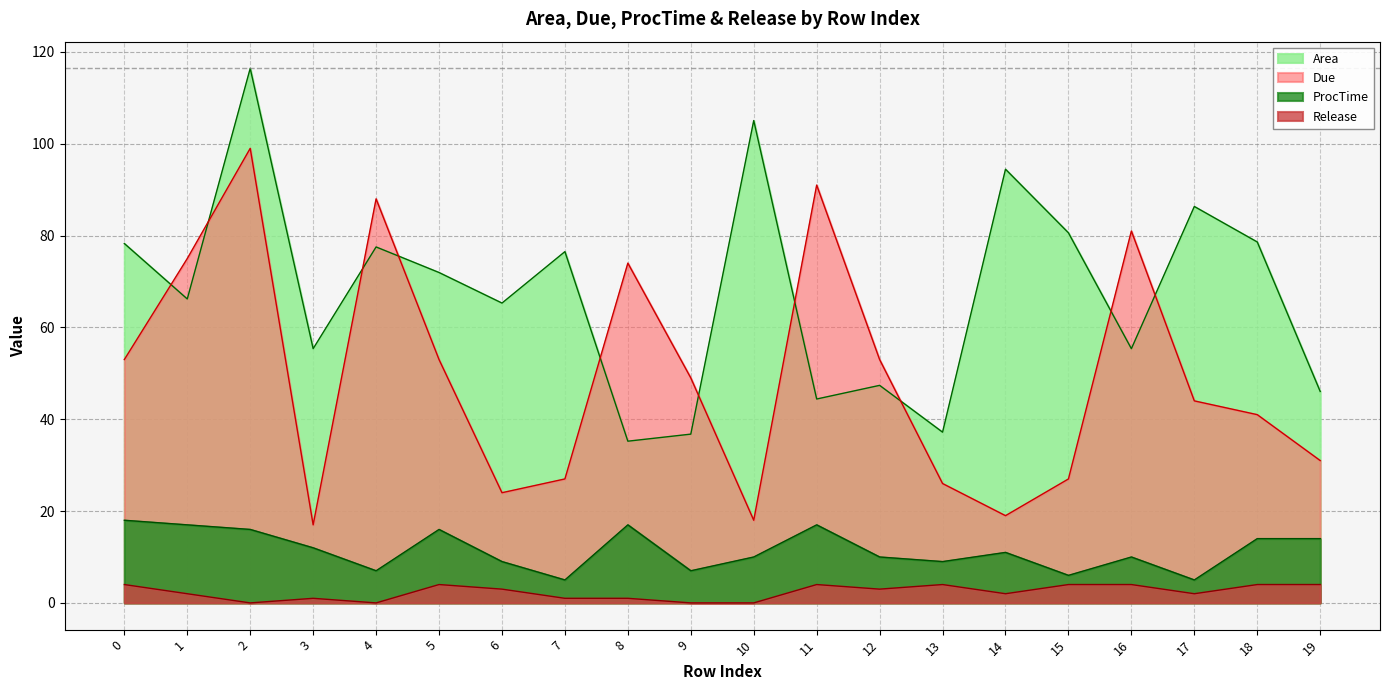

True or false: Area has a value of 116.4 at 2.

True